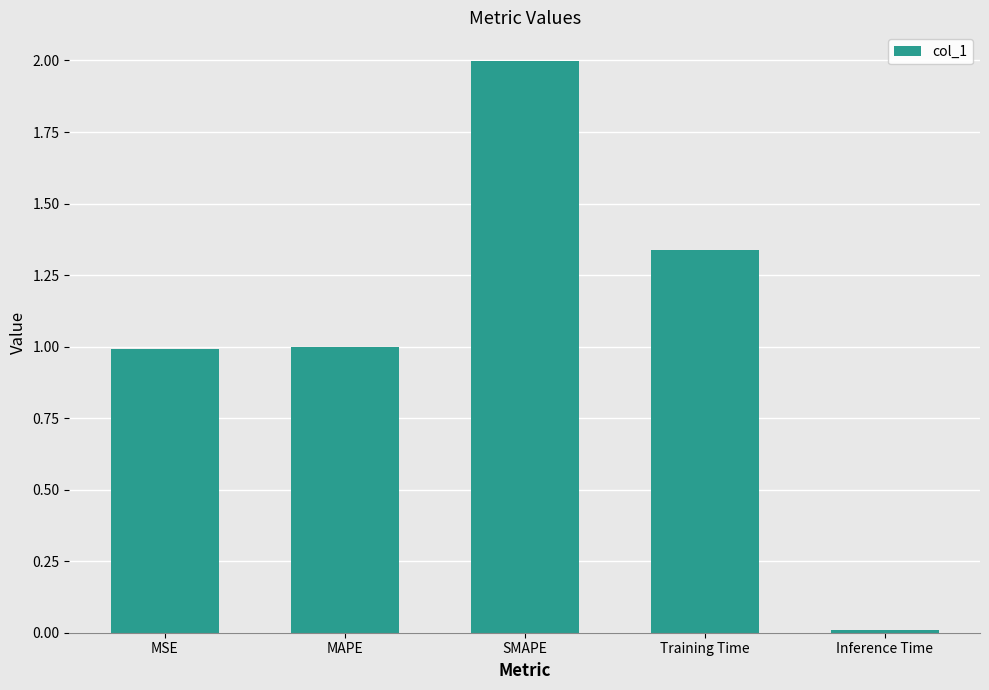

At which category does the chart reach its minimum across all series?

Inference Time